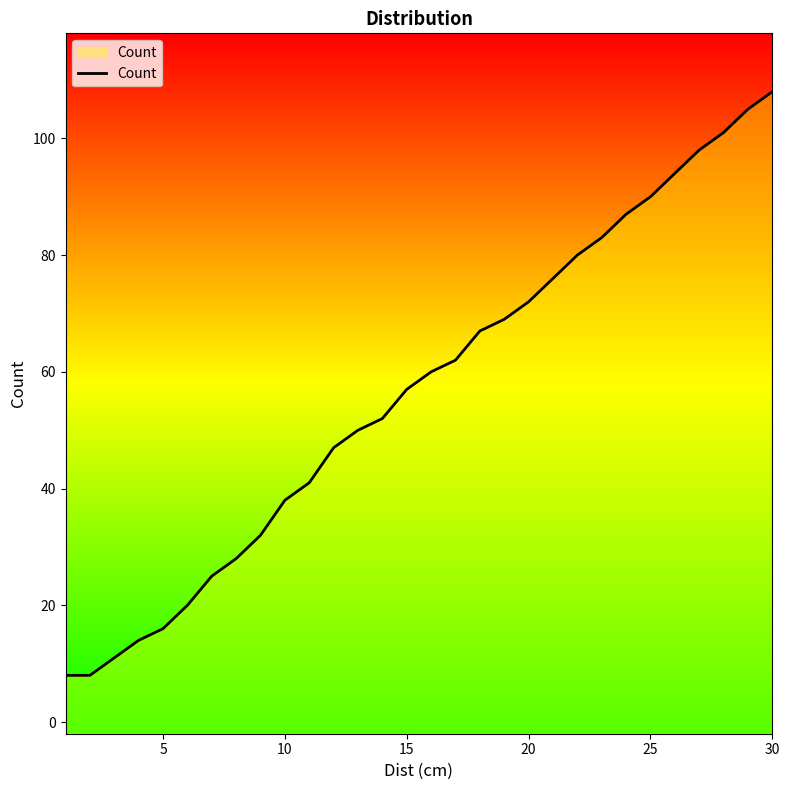

What is the maximum value shown in the chart?

108